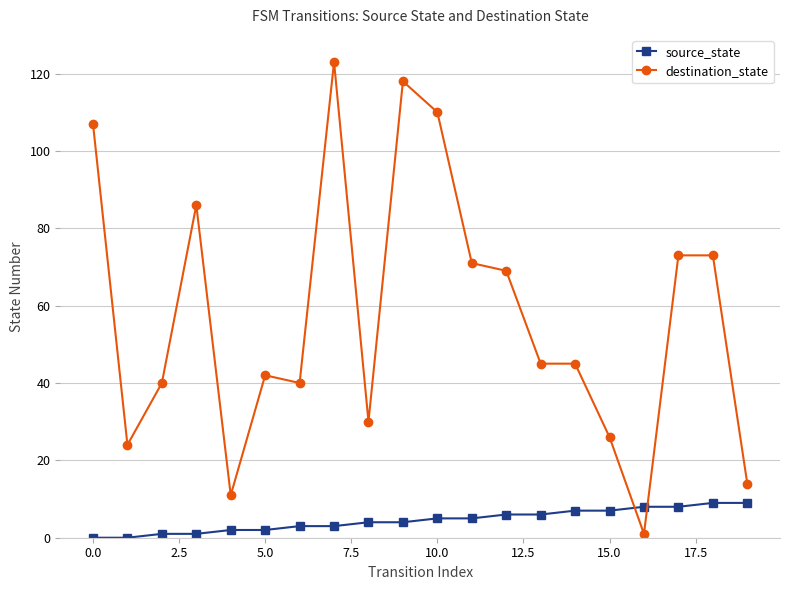

List the series in order of their overall mean, lowest first.

source_state, destination_state